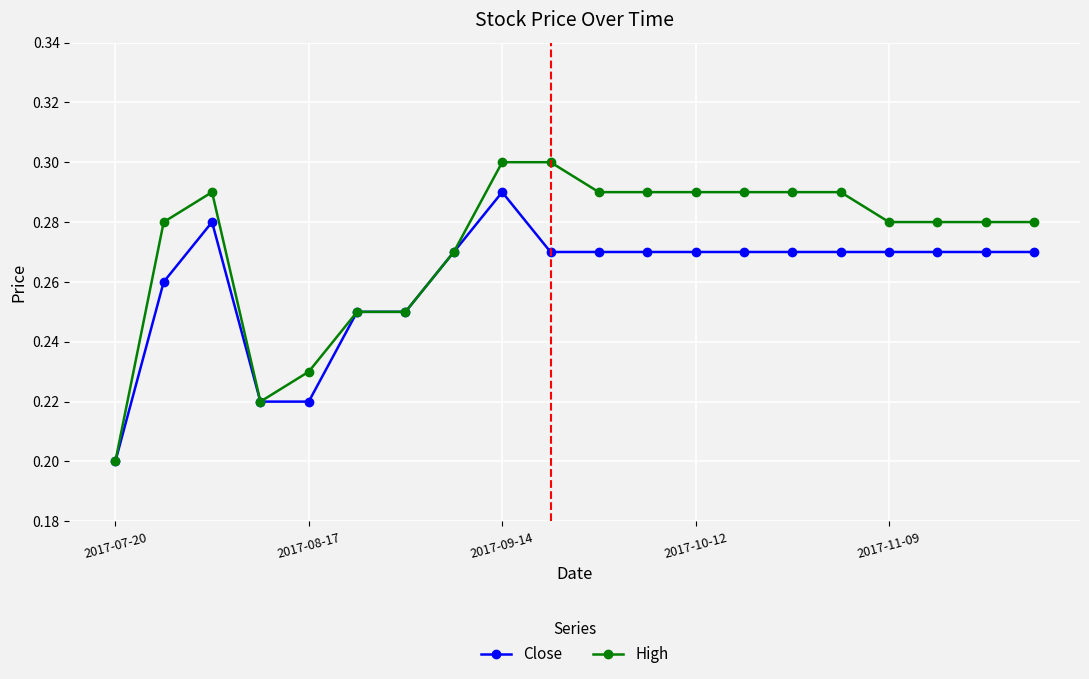

Which series has the largest range (max minus min)?

High